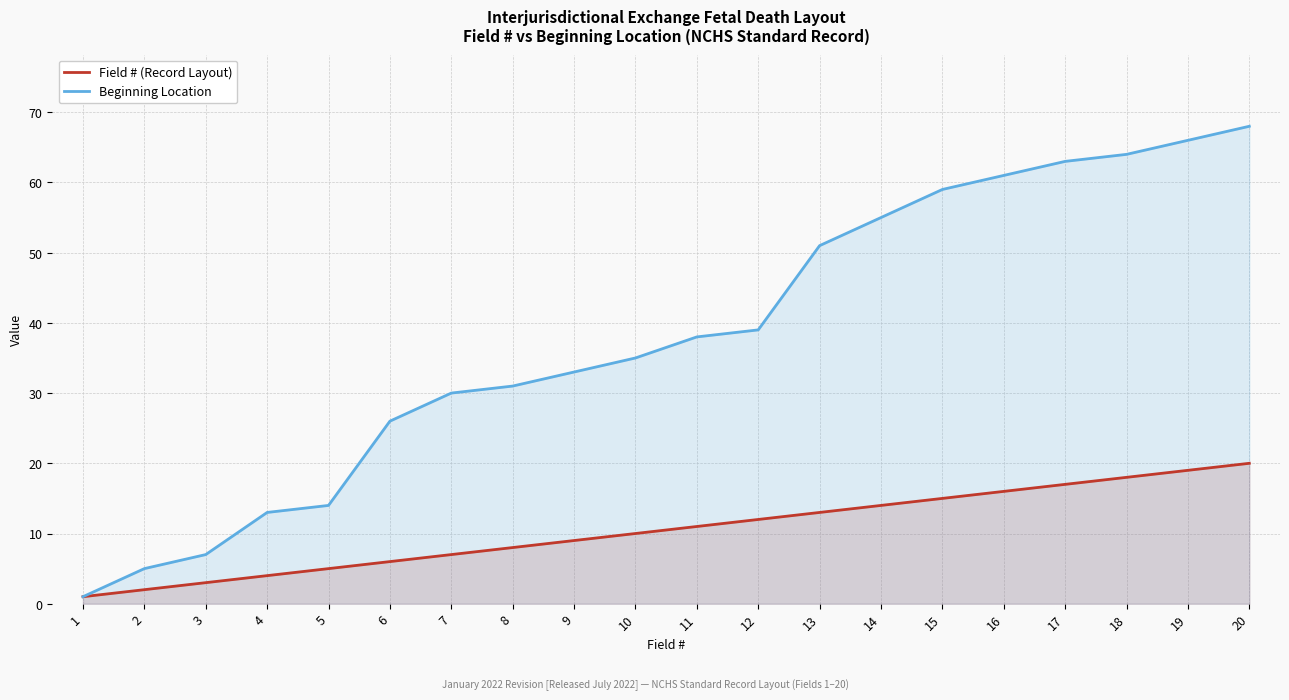

At which label does Field # (Record Layout) reach its peak?

20